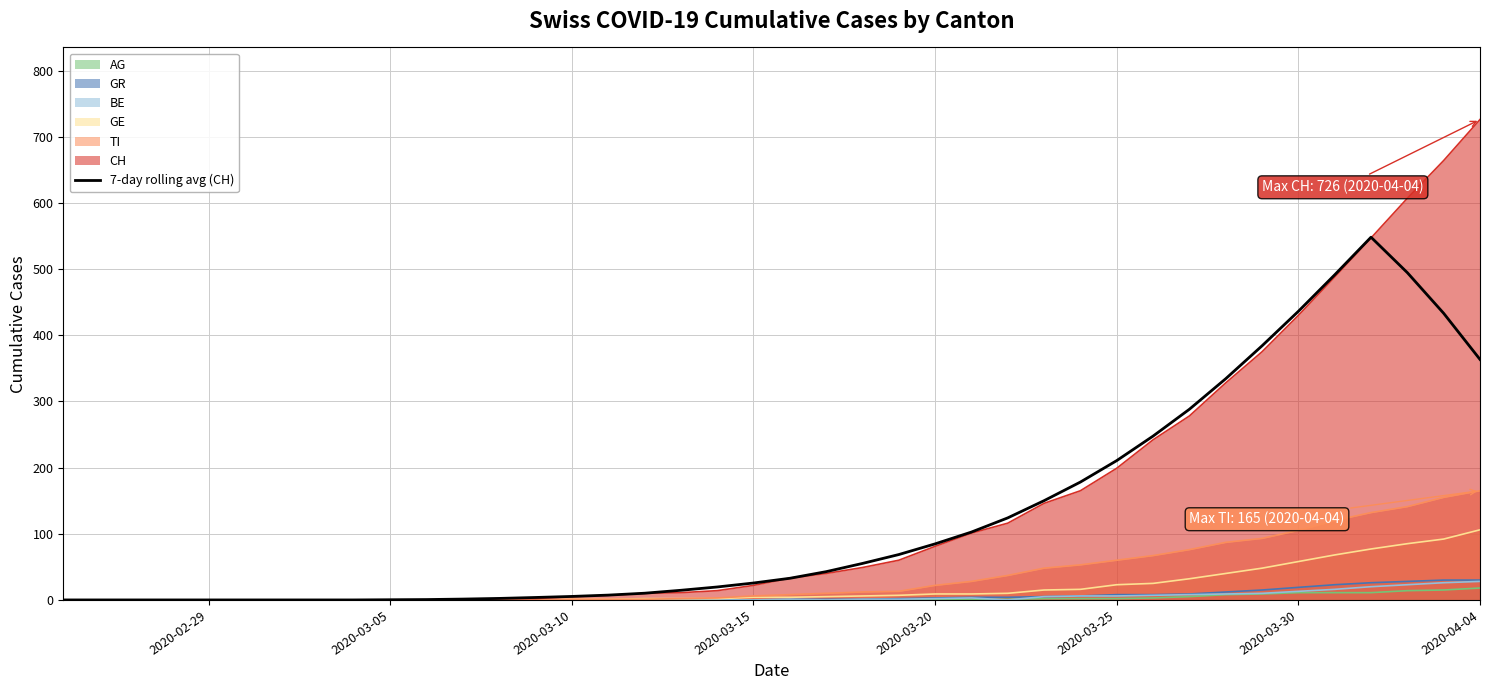

Count the number of values greater than 32.

20